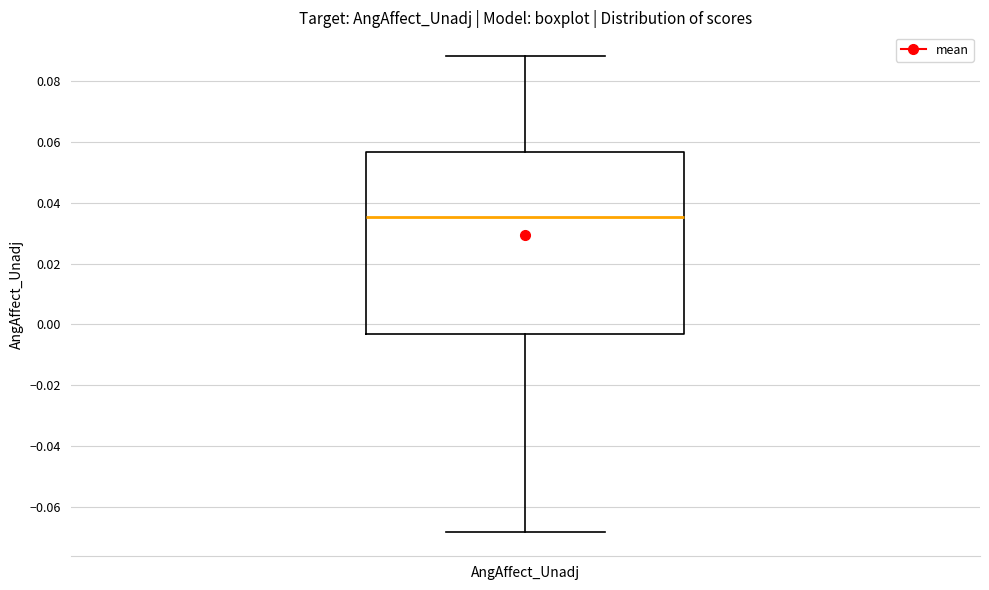

Read this box plot against the y-axis: the position of the median line, the range covered by the box, and the ends of both whiskers. The values are not printed on the chart, so give them approximately, as read against the axis.

median 0.036, box -0.004 to 0.056, whiskers -0.068 to 0.088